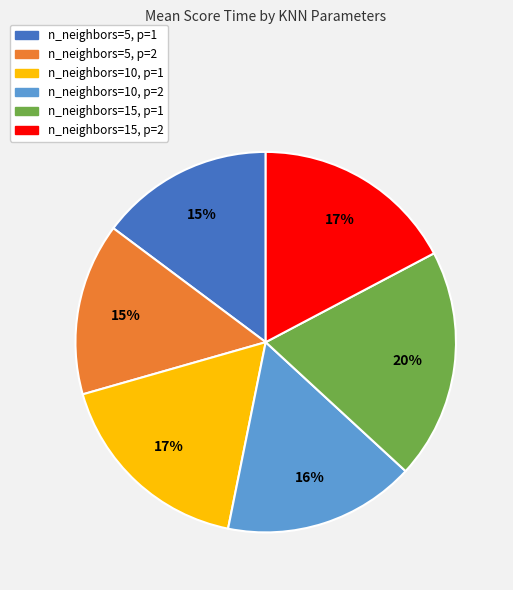

To the nearest percent, what percentage of the pie is n_neighbors=5, p=2?

15%